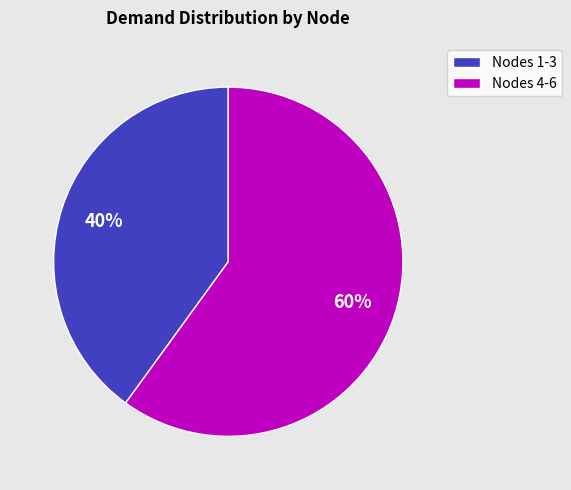

Approximately how many times larger is the value at Nodes 4-6 compared to Nodes 1-3?

1.5